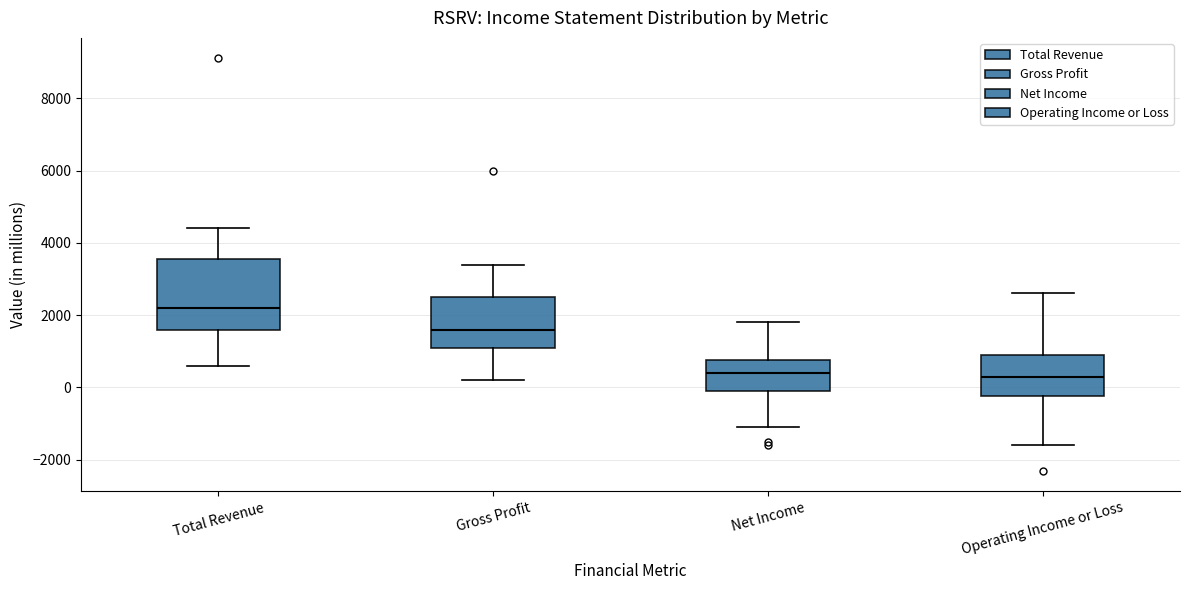

Which box is the tallest, from its lower edge to its upper edge?

Total Revenue